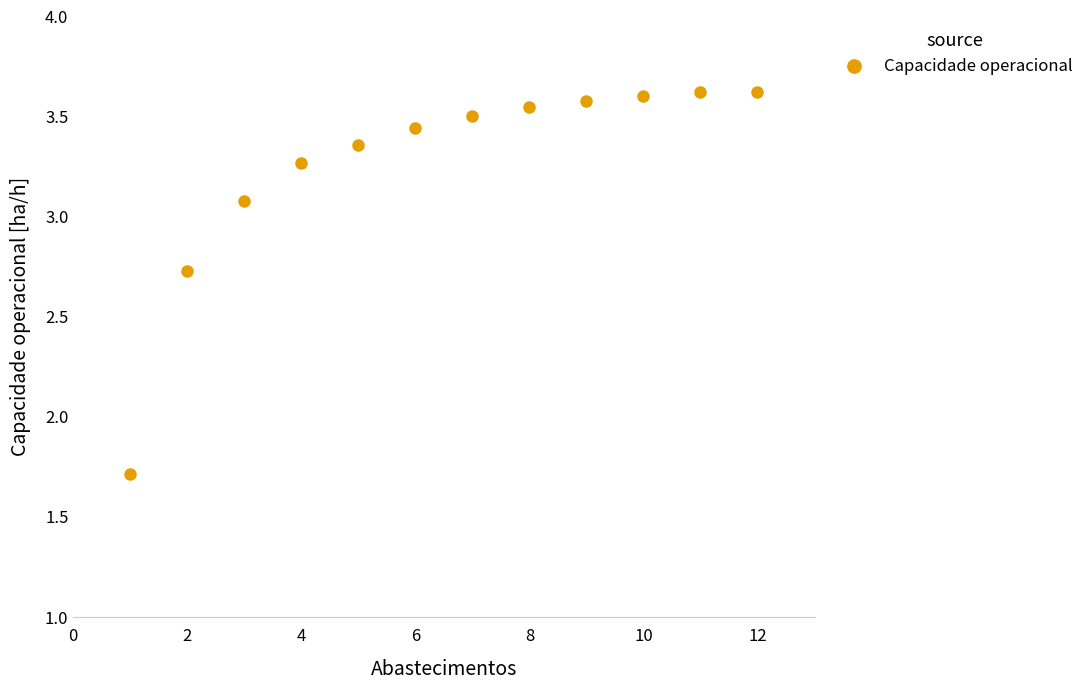

What Y value in the scatter plot is closest to 2?

1.7